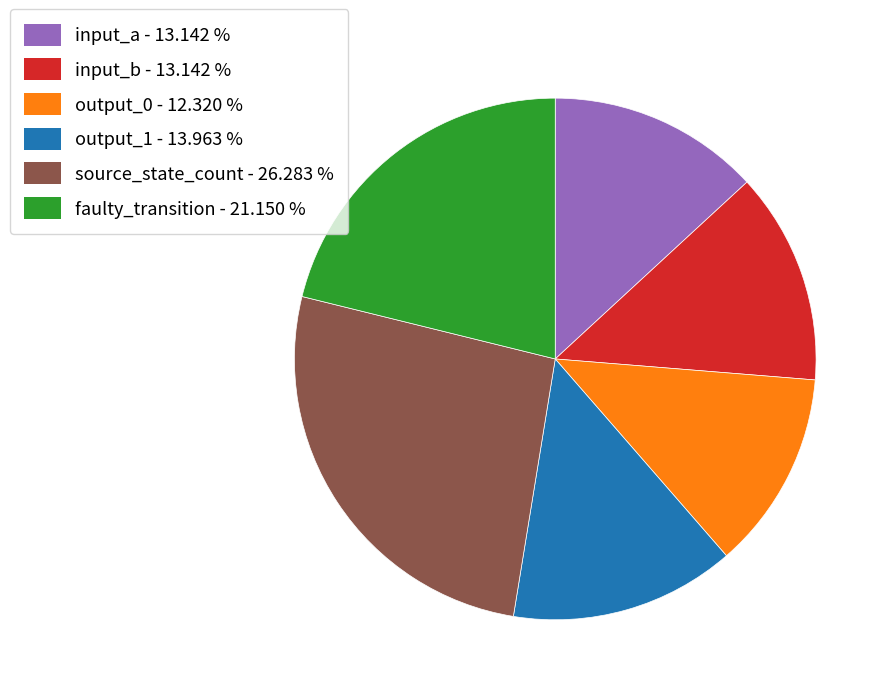

Is output_1 the majority of the pie?

No